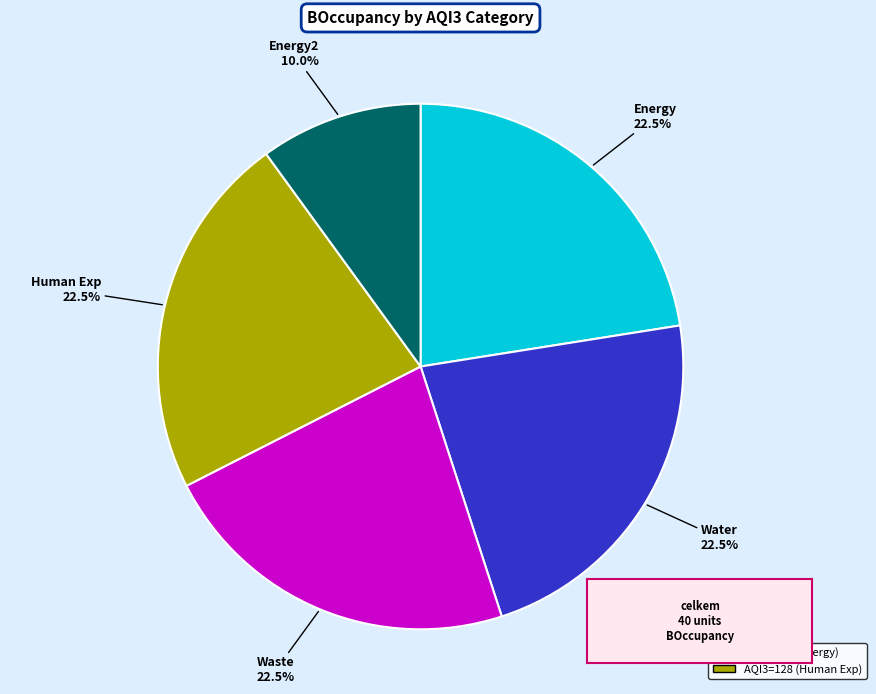

Is there any slice that represents more than half of the pie?

No